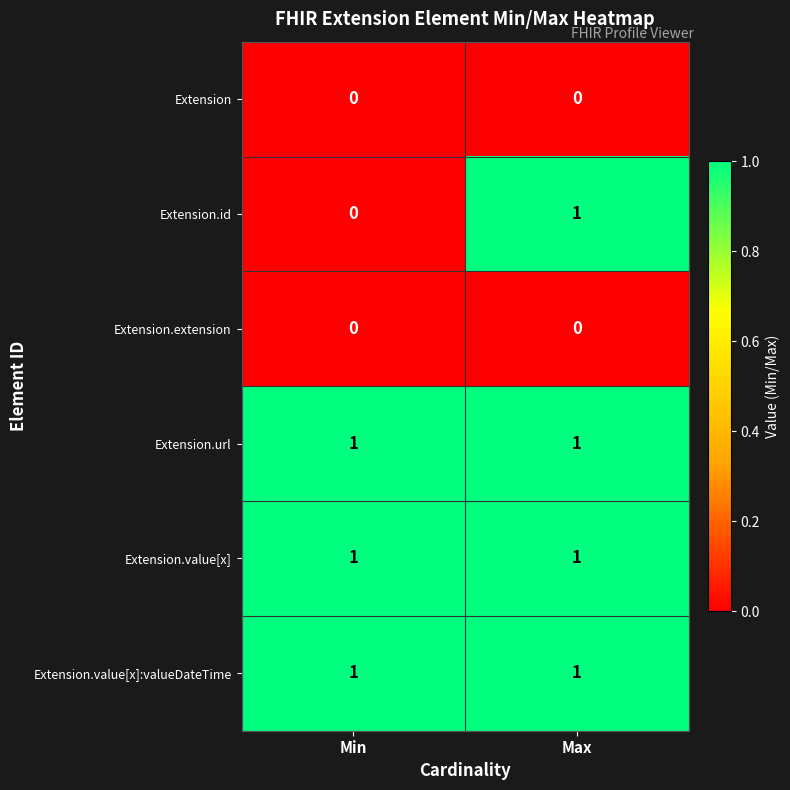

Reading left to right, list all the values displayed in this chart.

Extension: Min=0	Max=0
Extension.id: Min=0	Max=1
Extension.extension: Min=0	Max=0
Extension.url: Min=1	Max=1
Extension.value[x]: Min=1	Max=1
Extension.value[x]:valueDateTime: Min=1	Max=1